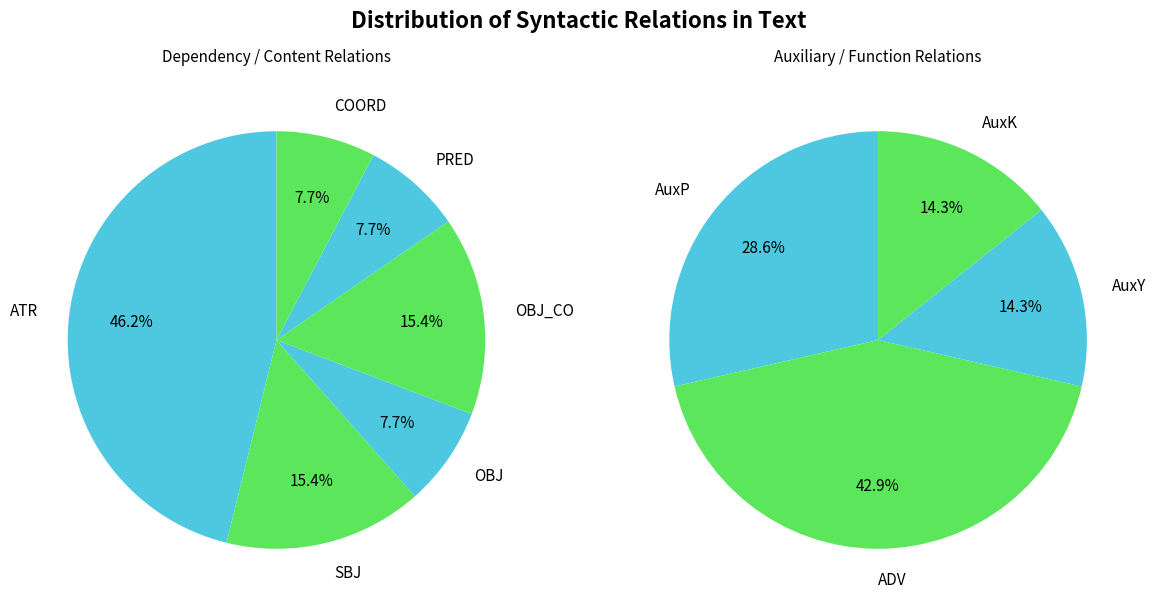

What is the ratio of the value at OBJ_CO to the value at OBJ?

2.0